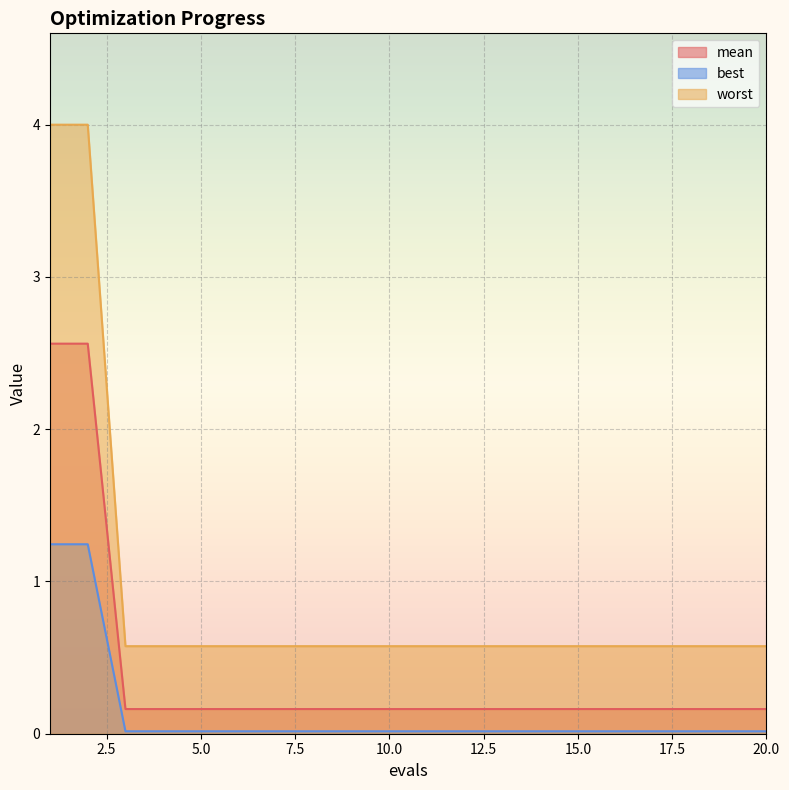

How many lines are shown in the chart?

3